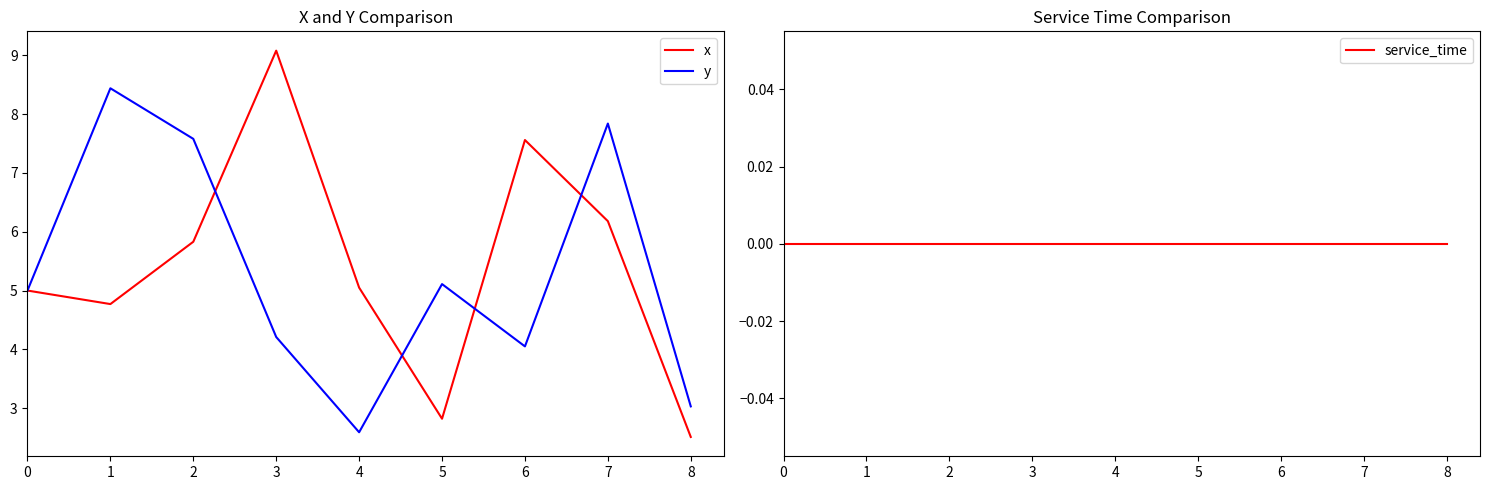

What is the sum of the y values at 6 and 2?

11.6